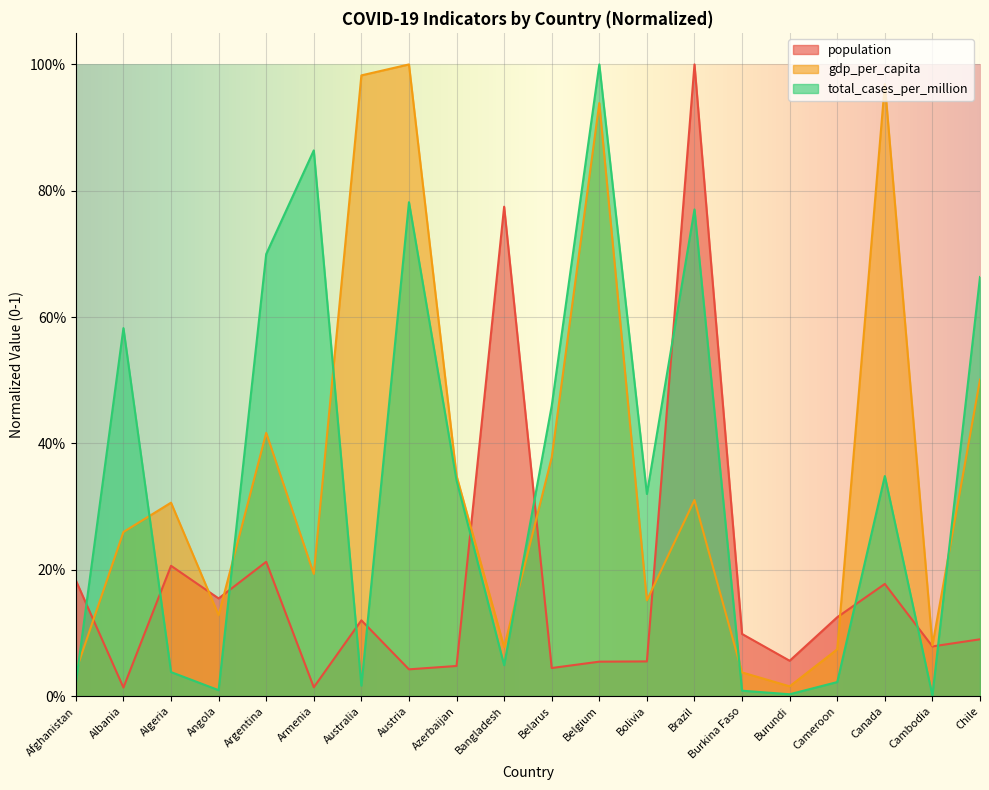

What is the label of the 16th point from the left?

Burundi